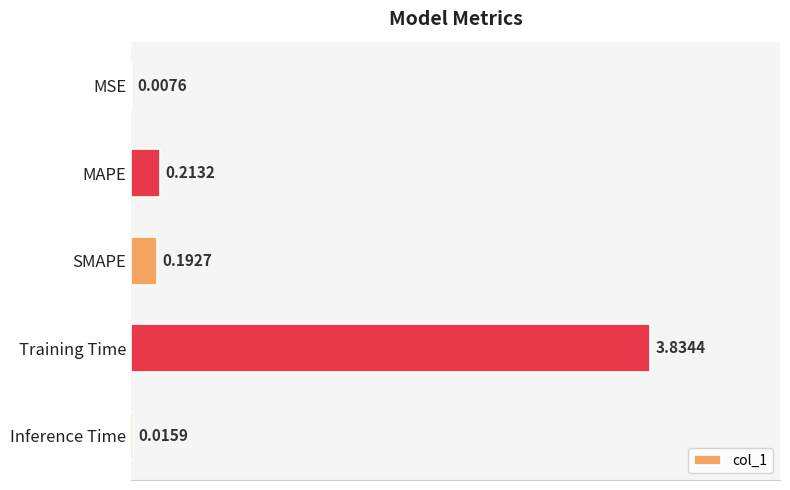

How many distinct data groups are displayed?

1